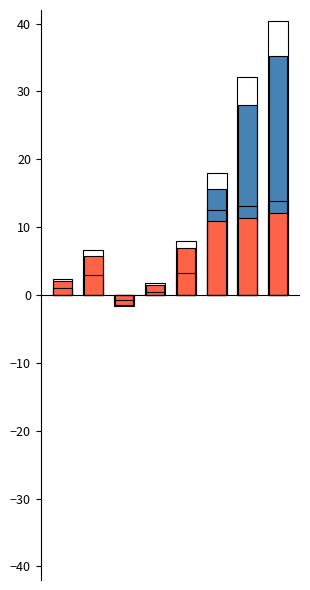

The value of Low demand at 5 is 10.9. True or false?

True